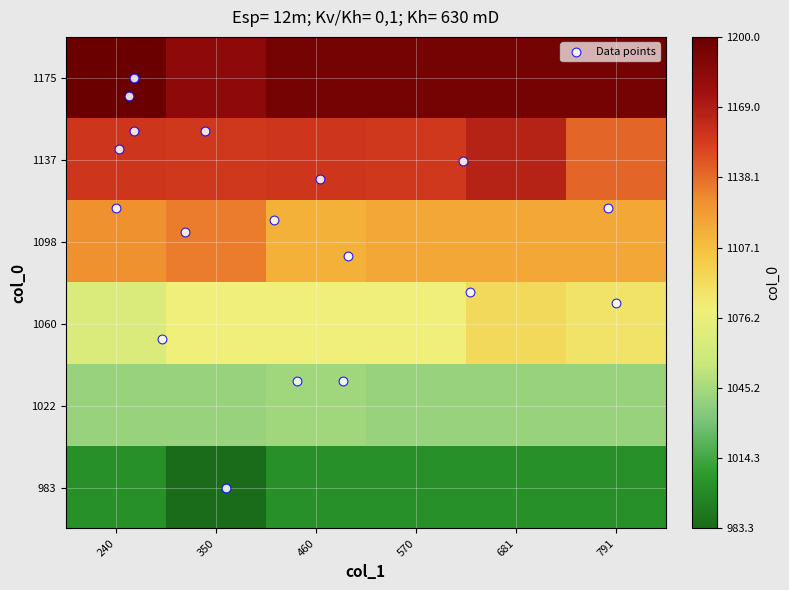

Which series has the largest range (max minus min)?

col_1